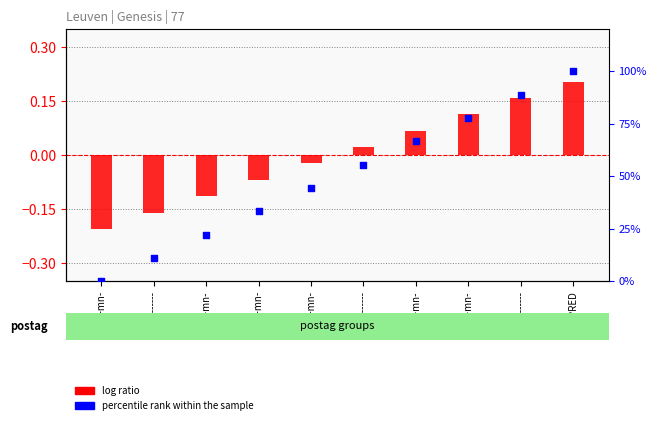

Which series reaches the minimum Y coordinate?

log ratio